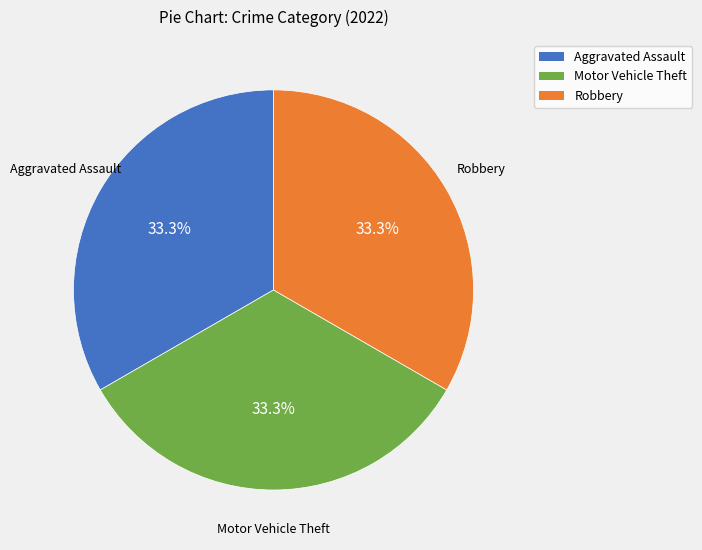

Does any single category account for the majority?

No